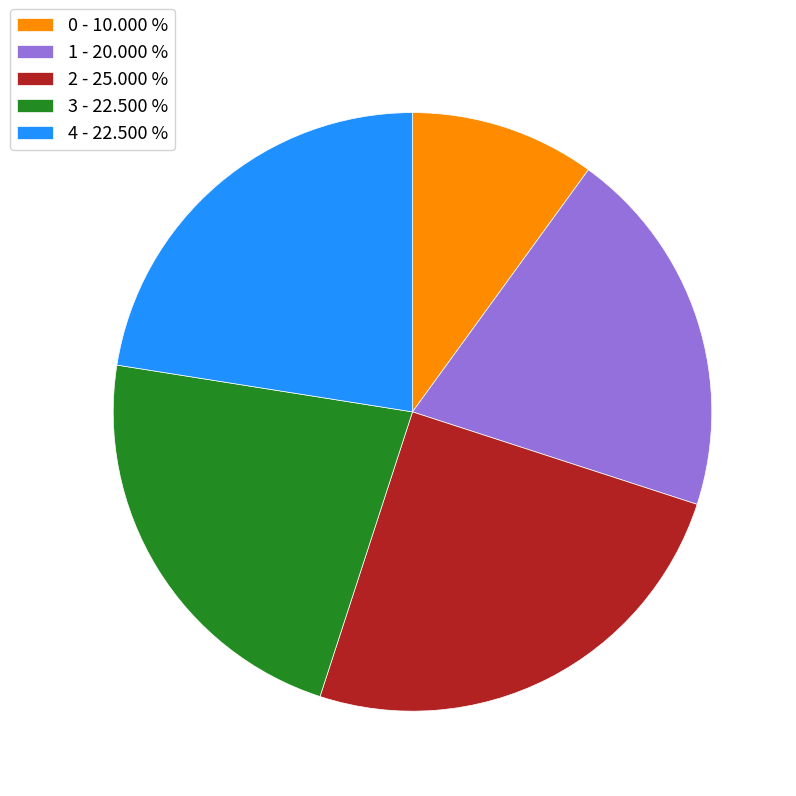

Does 4 - 22.500 % represent more than half of the total?

No